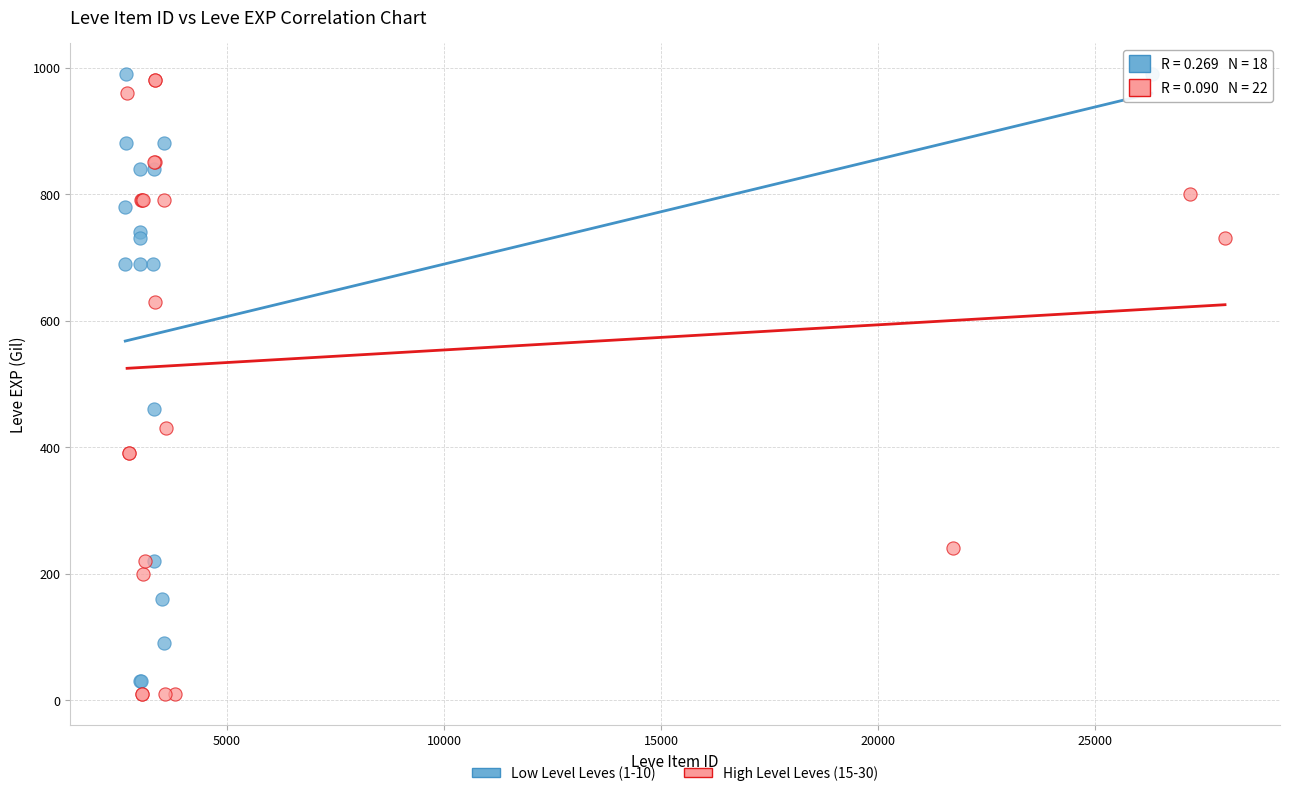

What are all the series names shown in the legend?

Low Level Leves (1-10), High Level Leves (15-30)